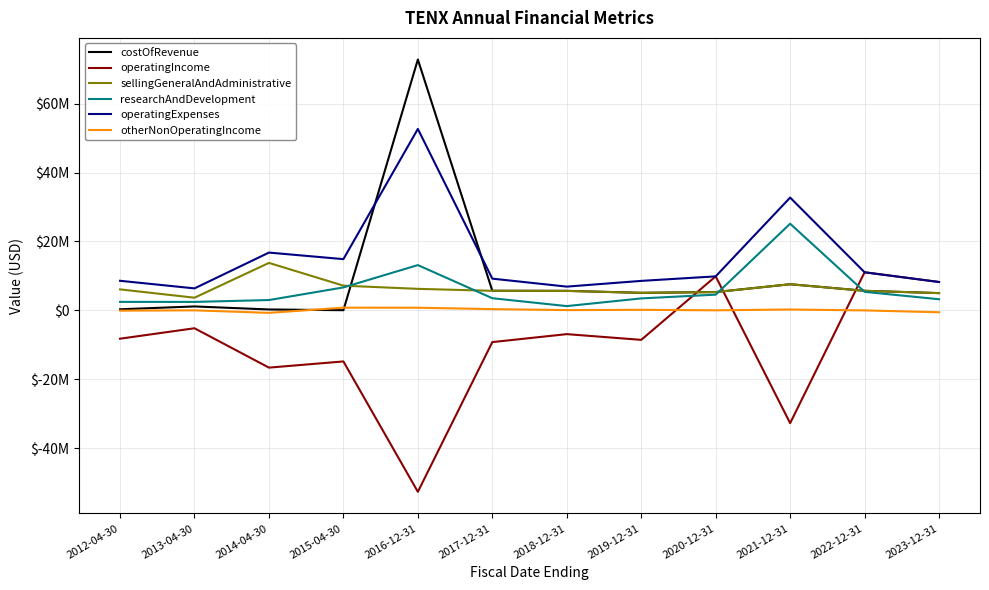

What is the maximum value for operatingIncome?

11052643